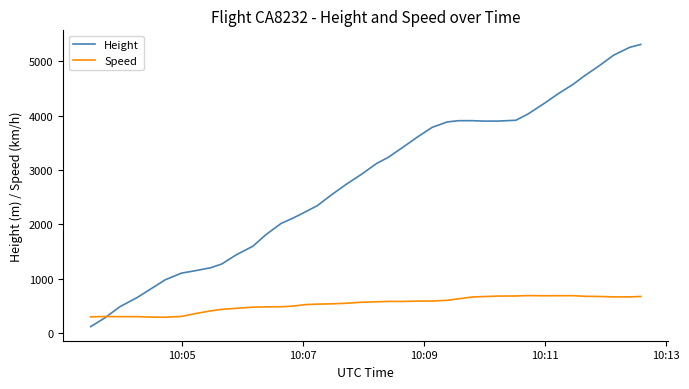

What is the difference between the maximum and minimum values in the Speed series?

398.2